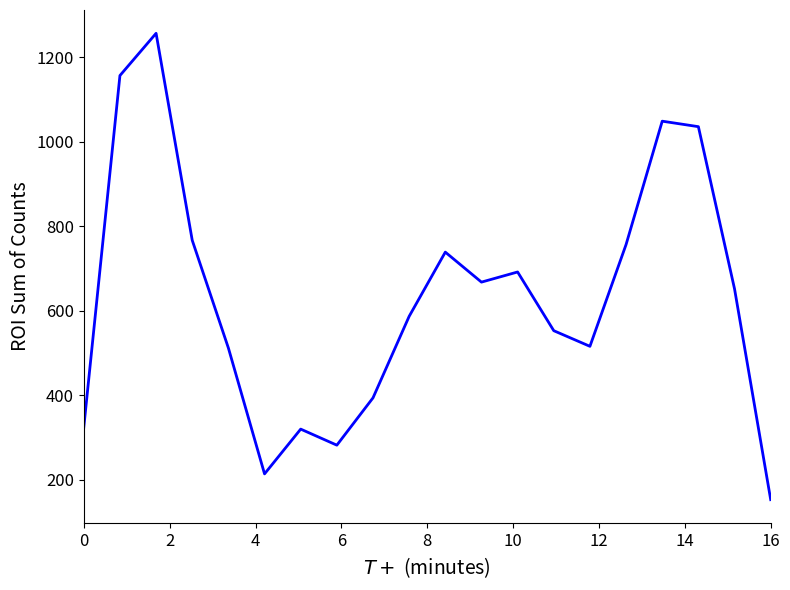

What is the maximum value shown in the chart?

1257